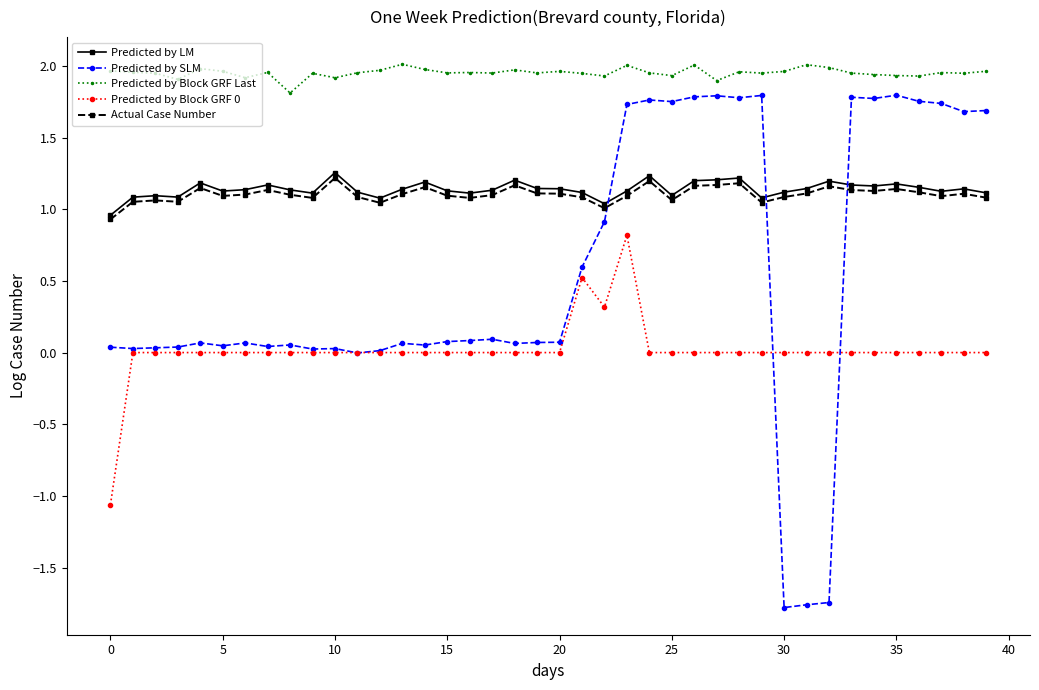

True or false: Predicted by Block GRF Last and Actual Case Number intersect in this chart.

False